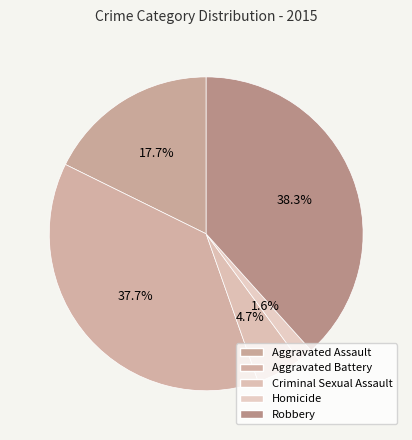

How many slices are in this pie chart?

5